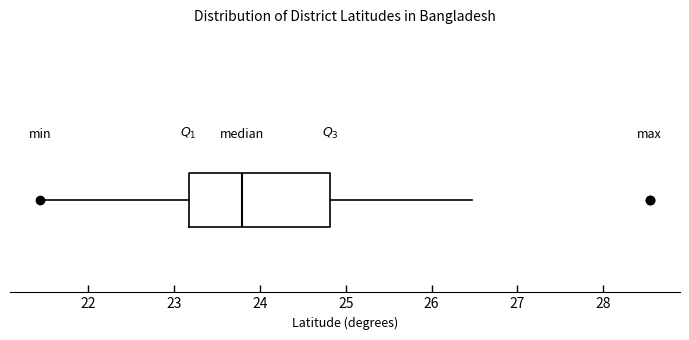

Read this box plot against the x-axis: the position of the median line, the range covered by the box, and the ends of both whiskers. The values are not printed on the chart, so give them approximately, as read against the axis.

median 23.8, box 23.2 to 24.8, whiskers 21.4 to 26.5